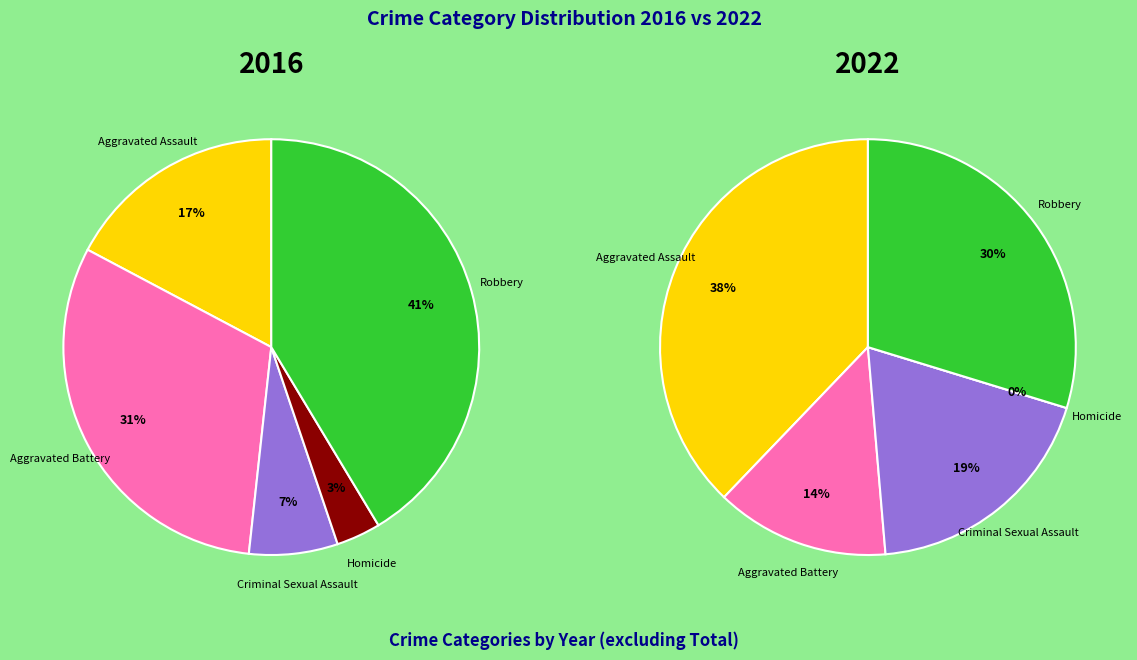

Which slice is the smallest?

Homicide